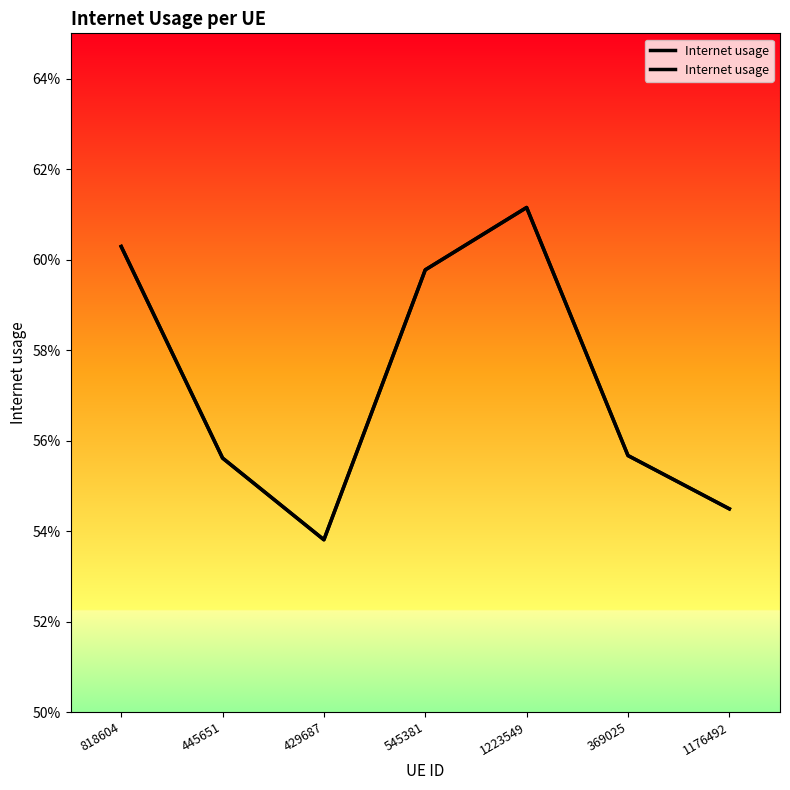

What is the average value?

0.6